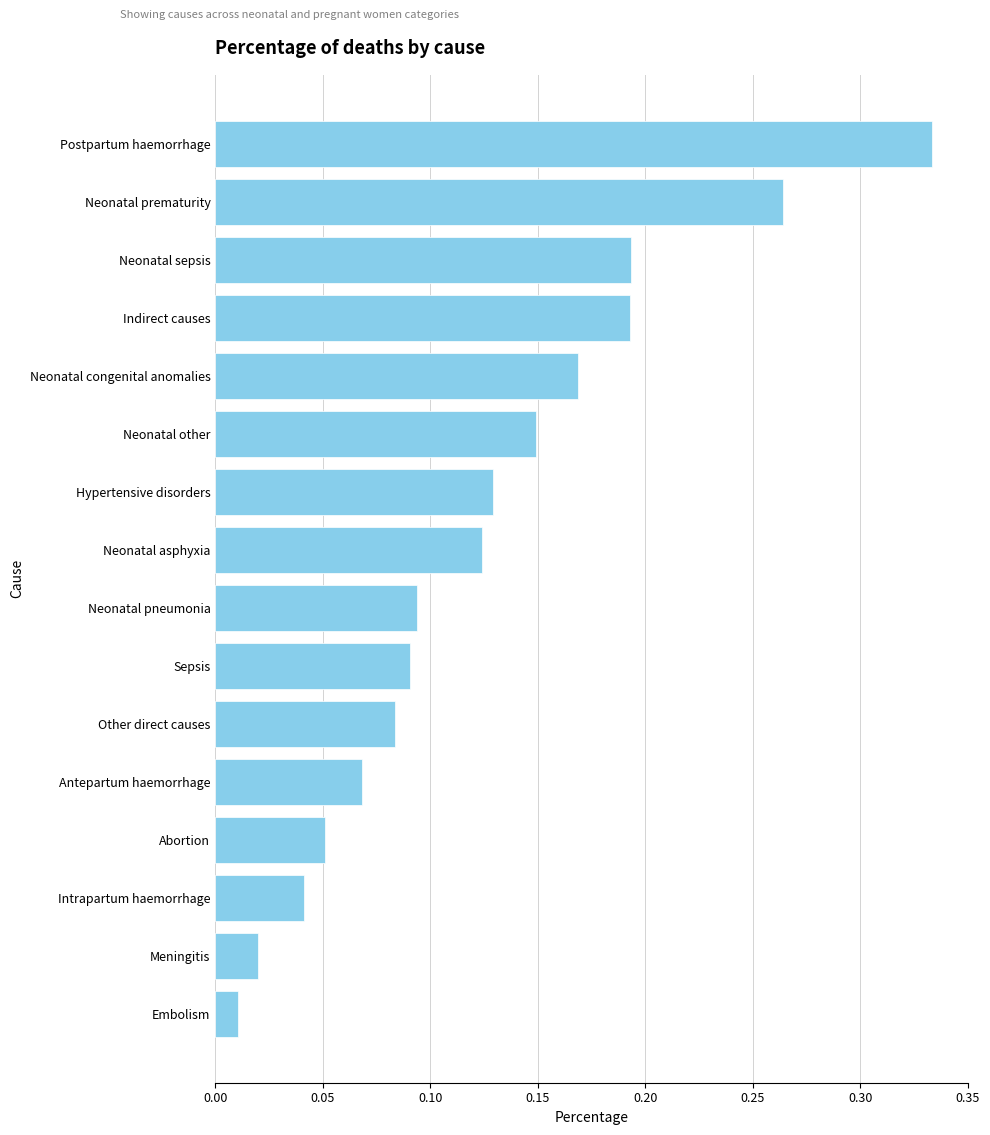

Is it true that the value at Postpartum haemorrhage is 0.1?

False